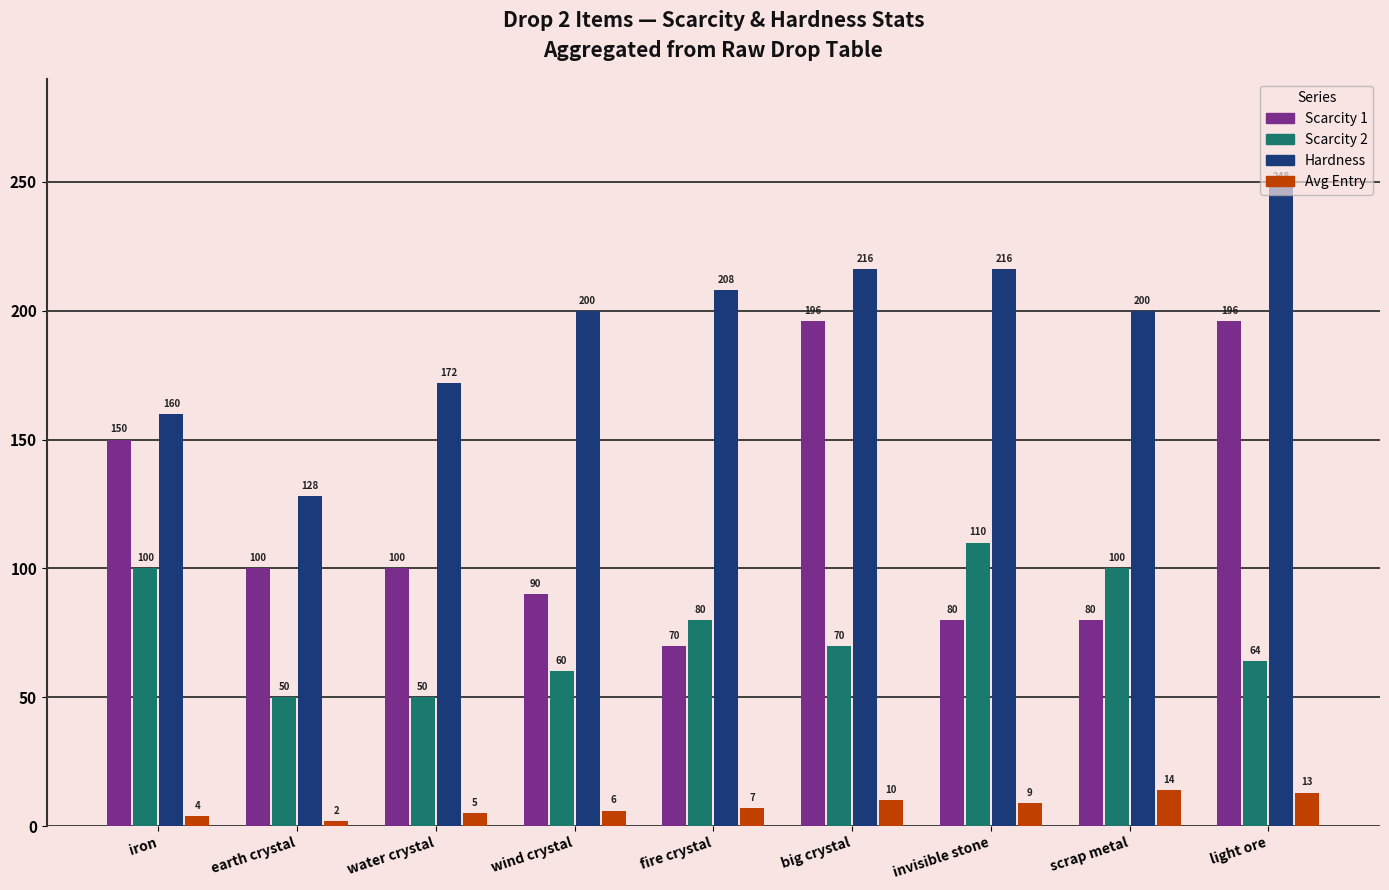

The value of Avg Entry at invisible stone is 9. True or false?

True